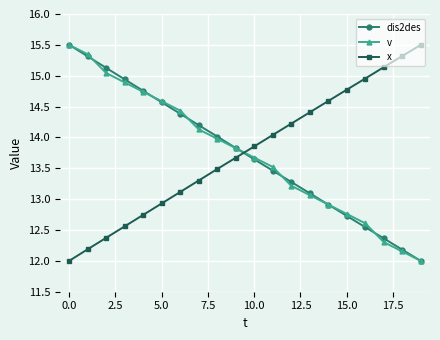

True or false: v has more than 1 points higher than both neighbors.

False